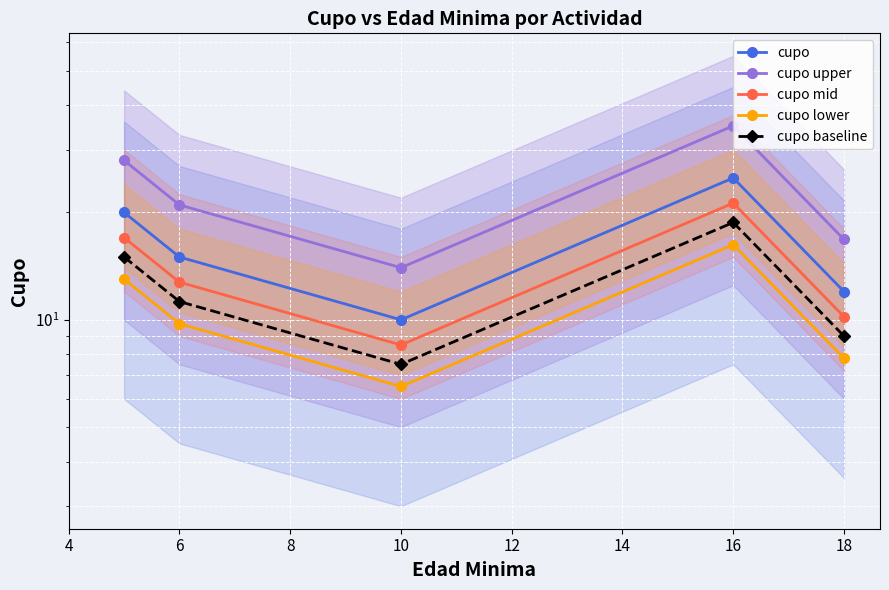

Is it true that cupo mid equals 3.2 at 10?

False